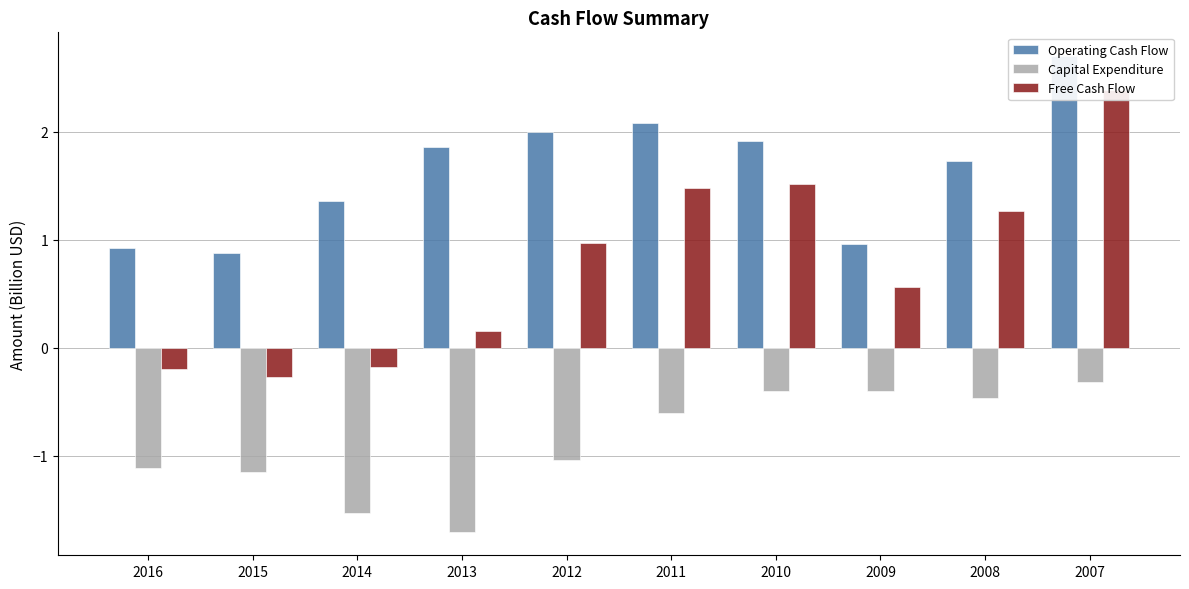

Reading left to right, what are all the values shown in this chart?

Operating Cash Flow: 2016=0.9	2015=0.9	2014=1.4	2013=1.9	2012=2.0	2011=2.1	2010=1.9	2009=1.0	2008=1.7	2007=2.7
Capital Expenditure: 2016=-1.1	2015=-1.1	2014=-1.5	2013=-1.7	2012=-1.0	2011=-0.6	2010=-0.4	2009=-0.4	2008=-0.5	2007=-0.3
Free Cash Flow: 2016=-0.2	2015=-0.3	2014=-0.2	2013=0.2	2012=1.0	2011=1.5	2010=1.5	2009=0.6	2008=1.3	2007=2.4